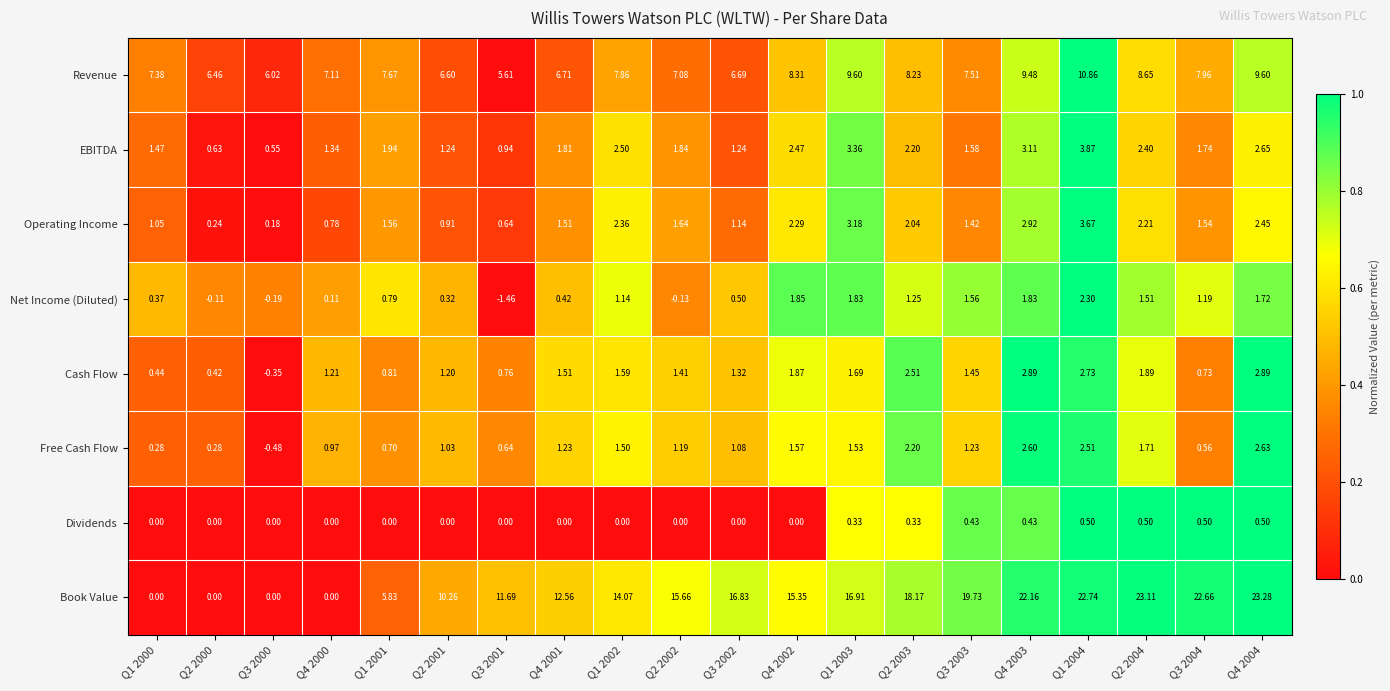

What is the spread (max minus min) of values at Q4 2000?

7.1